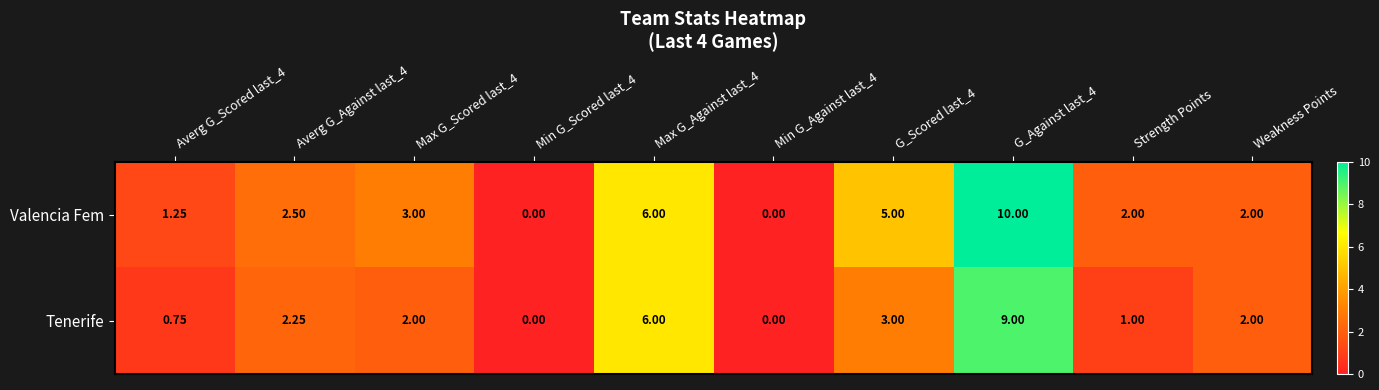

List the series in order of their overall mean, highest first.

Valencia Fem, Tenerife